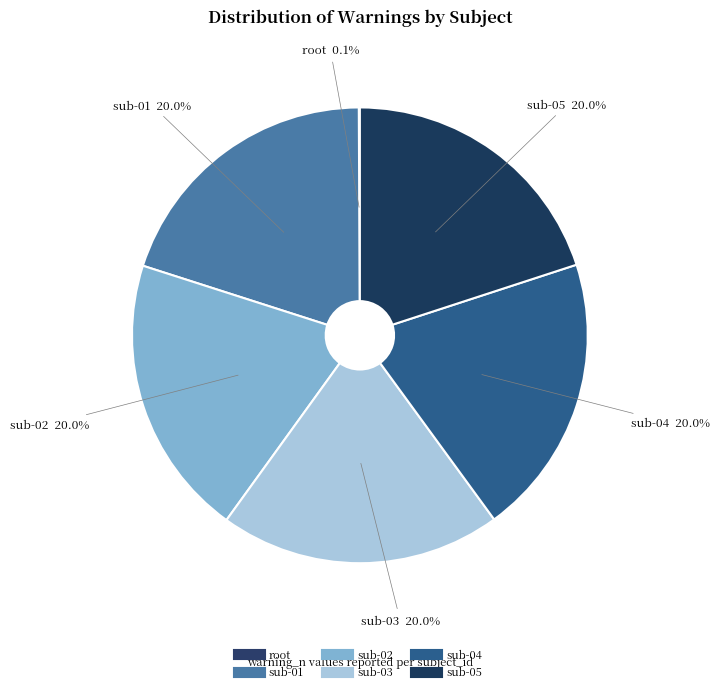

True or false: sub-02 accounts for 15% of the total.

False